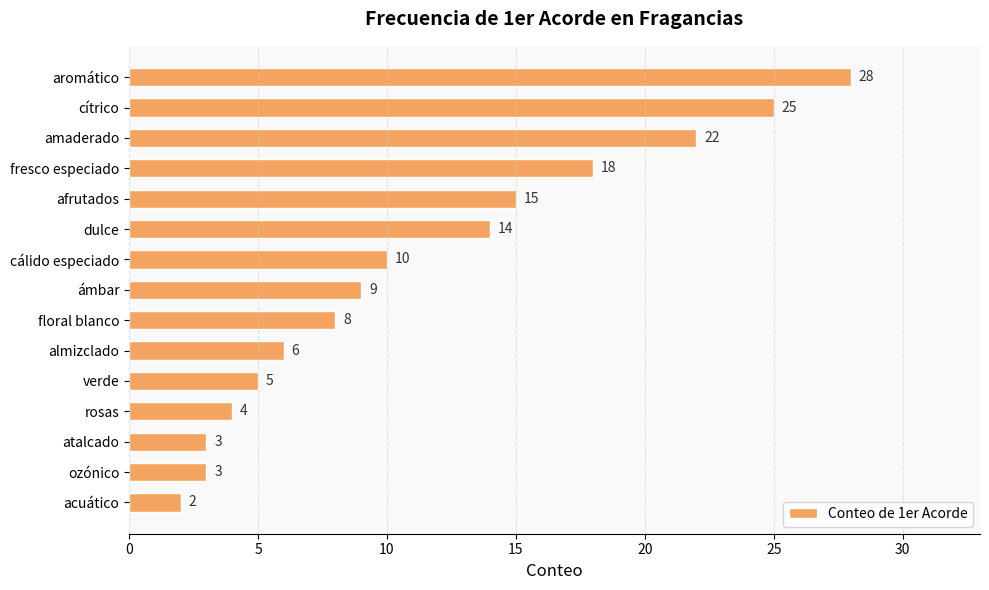

Is it true that the value at ozónico is 5?

False